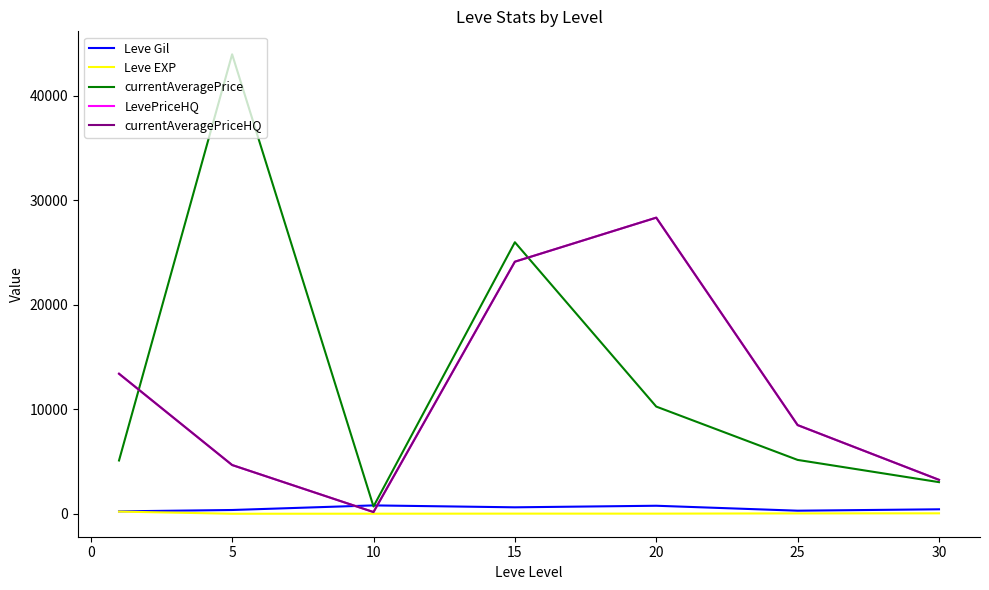

Which series has the largest range (max minus min)?

currentAveragePrice